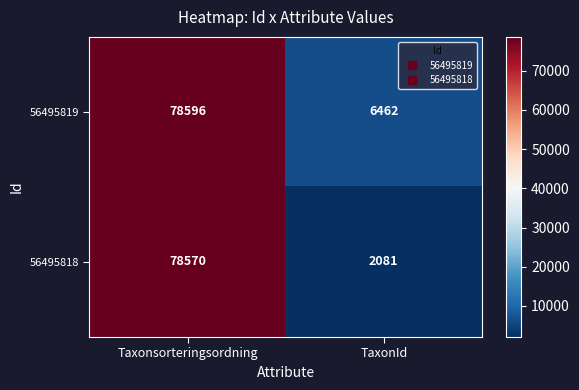

The 56495819 series shows 6462 at TaxonId. True or false?

True